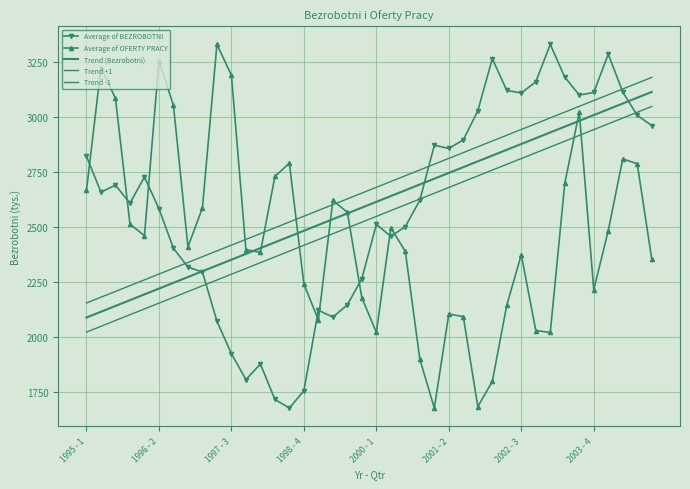

Which series has the largest total across all categories?

Trend +1